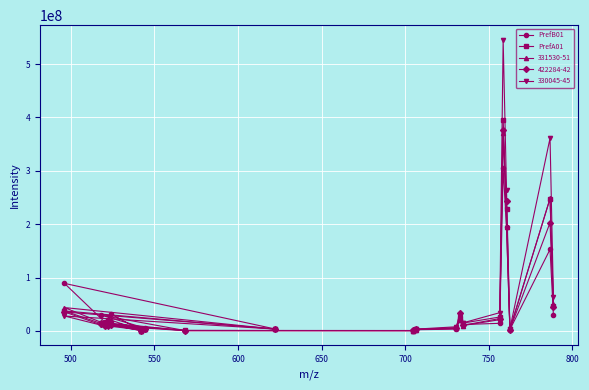

Which series has the widest spread of values?

330045-45